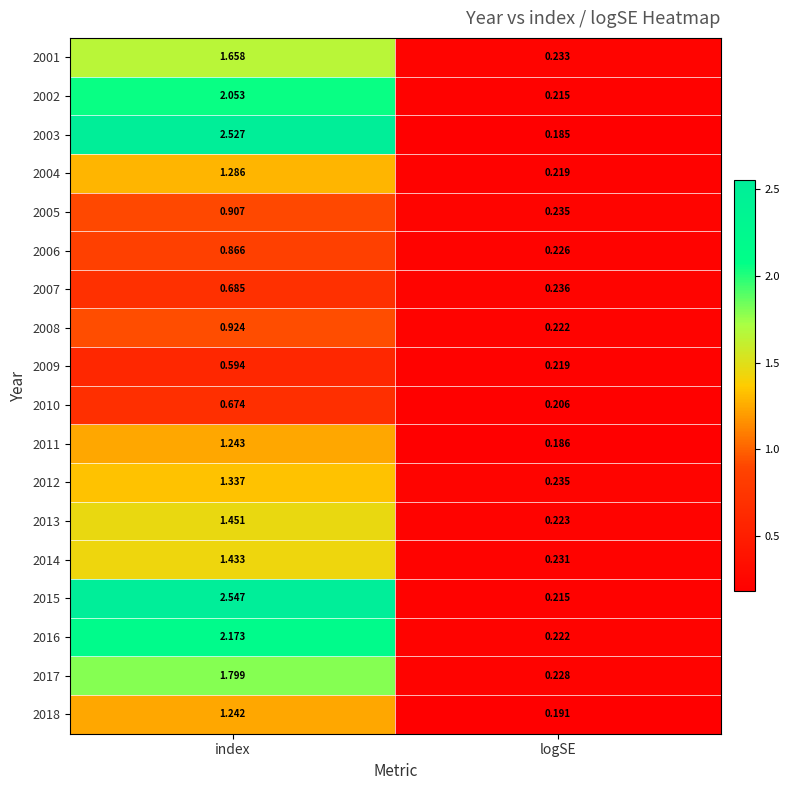

List the labels in order of 2013 value, smallest first.

logSE, index